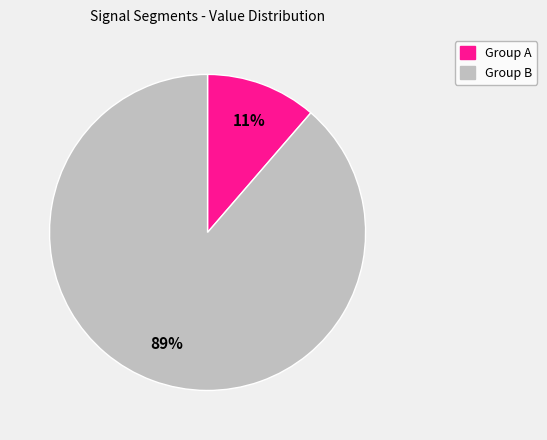

Is there any slice that represents more than half of the pie?

Yes